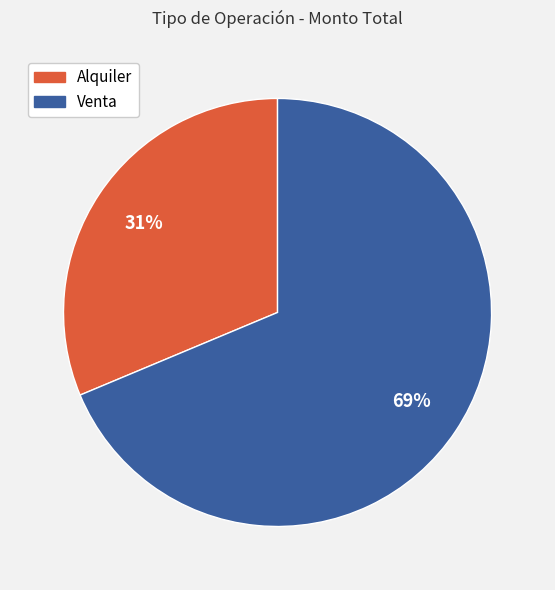

Which category has the biggest portion of the pie?

Venta